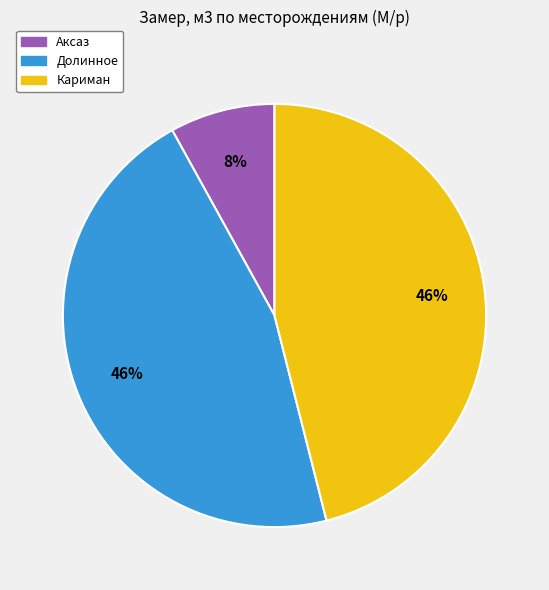

To the nearest percent, what is the difference between the largest and smallest slice percentages?

38%